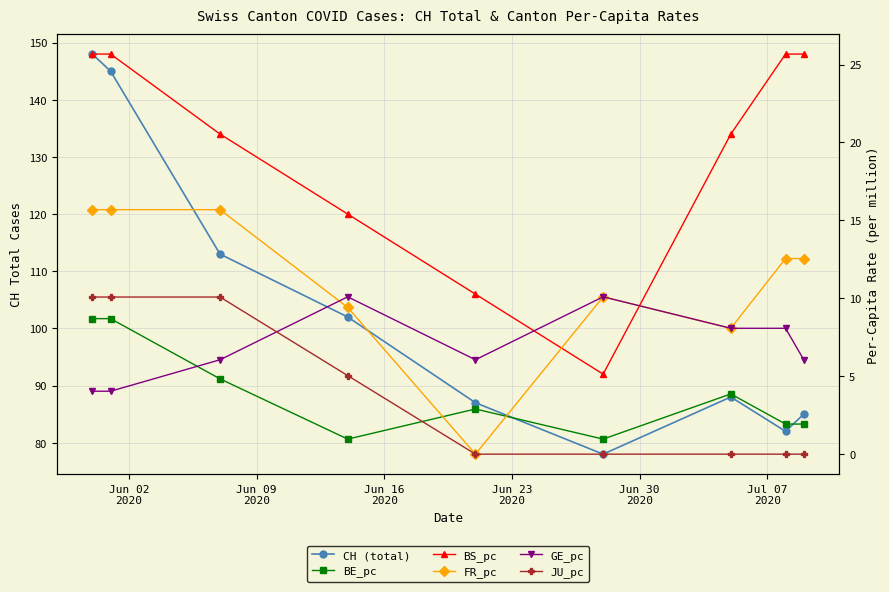

What is the spread (max minus min) of values at Jun 23
2020?

101.0